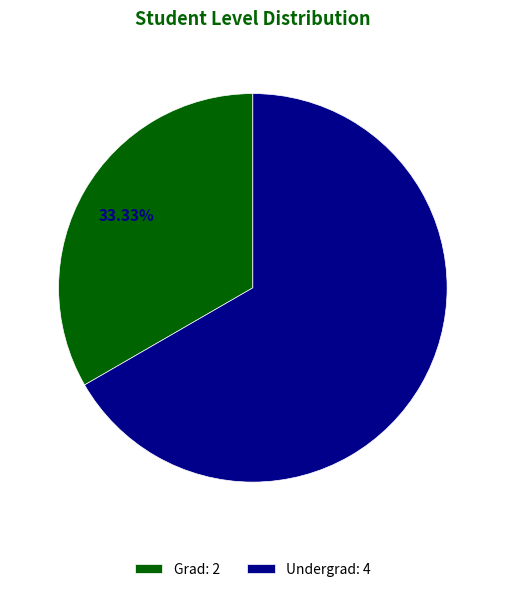

To the nearest percent, what is the difference between the Grad and Undergrad slice percentages?

33%